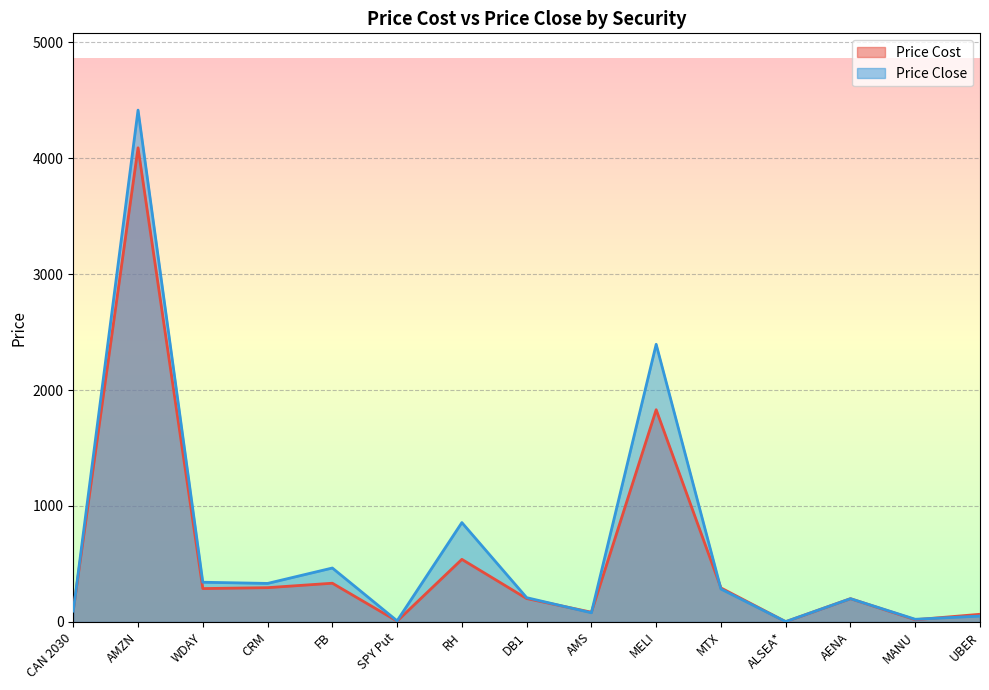

Between CAN 2030 and AENA, which is larger?

AENA